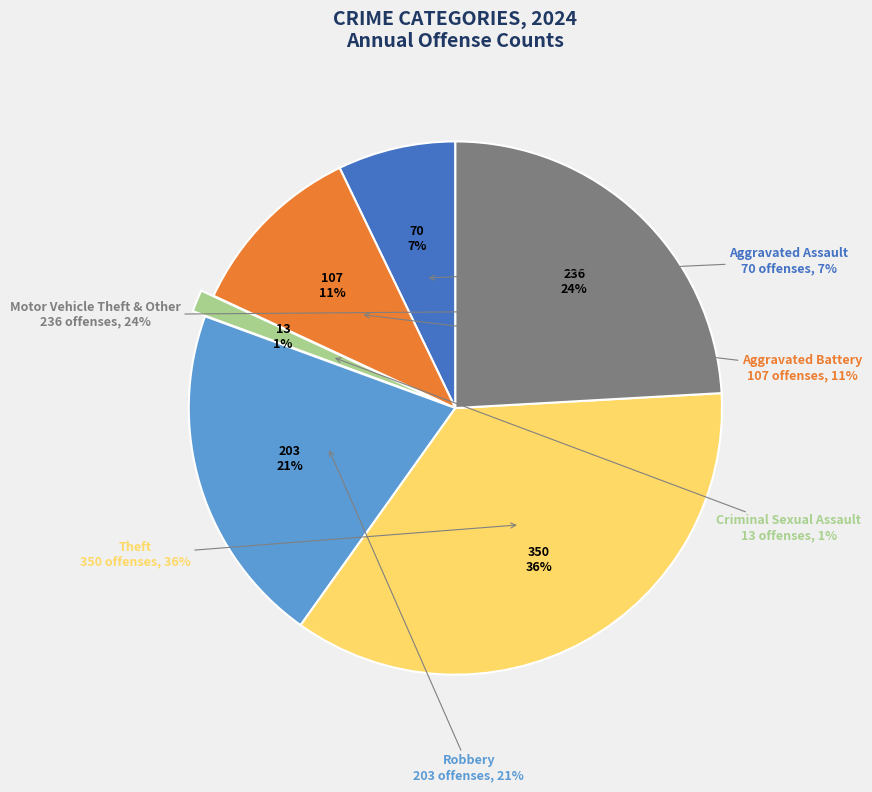

To the nearest percent, what portion does Aggravated Battery represent?

11%